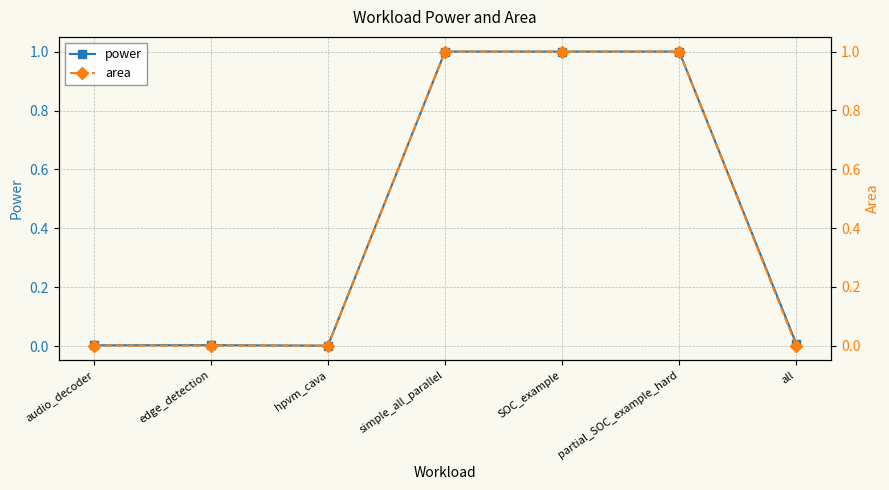

The value of area at edge_detection is 0.0. True or false?

True